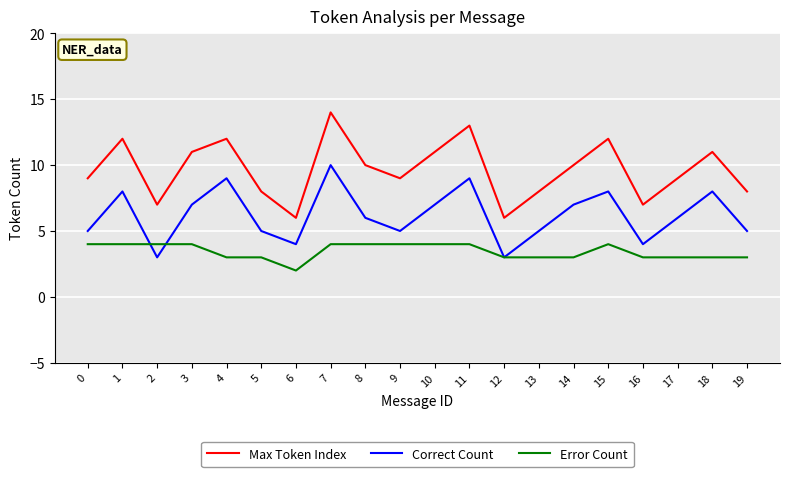

What is the total value across all series at 2?

14